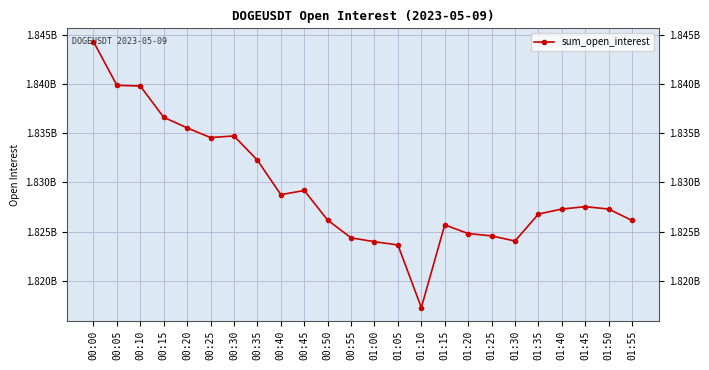

Does the chart have visible grid lines?

Yes